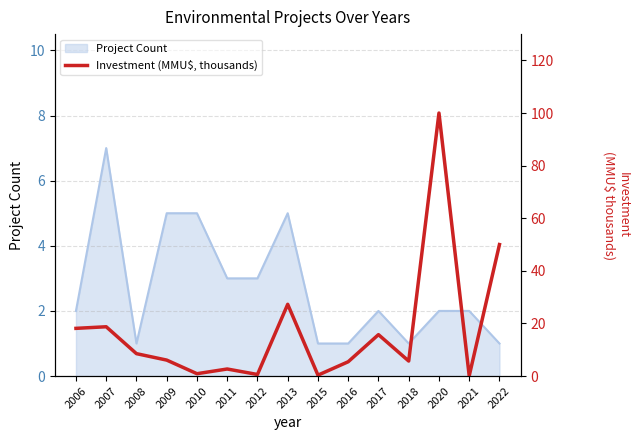

The Project Count series shows 2 at 2013. True or false?

False